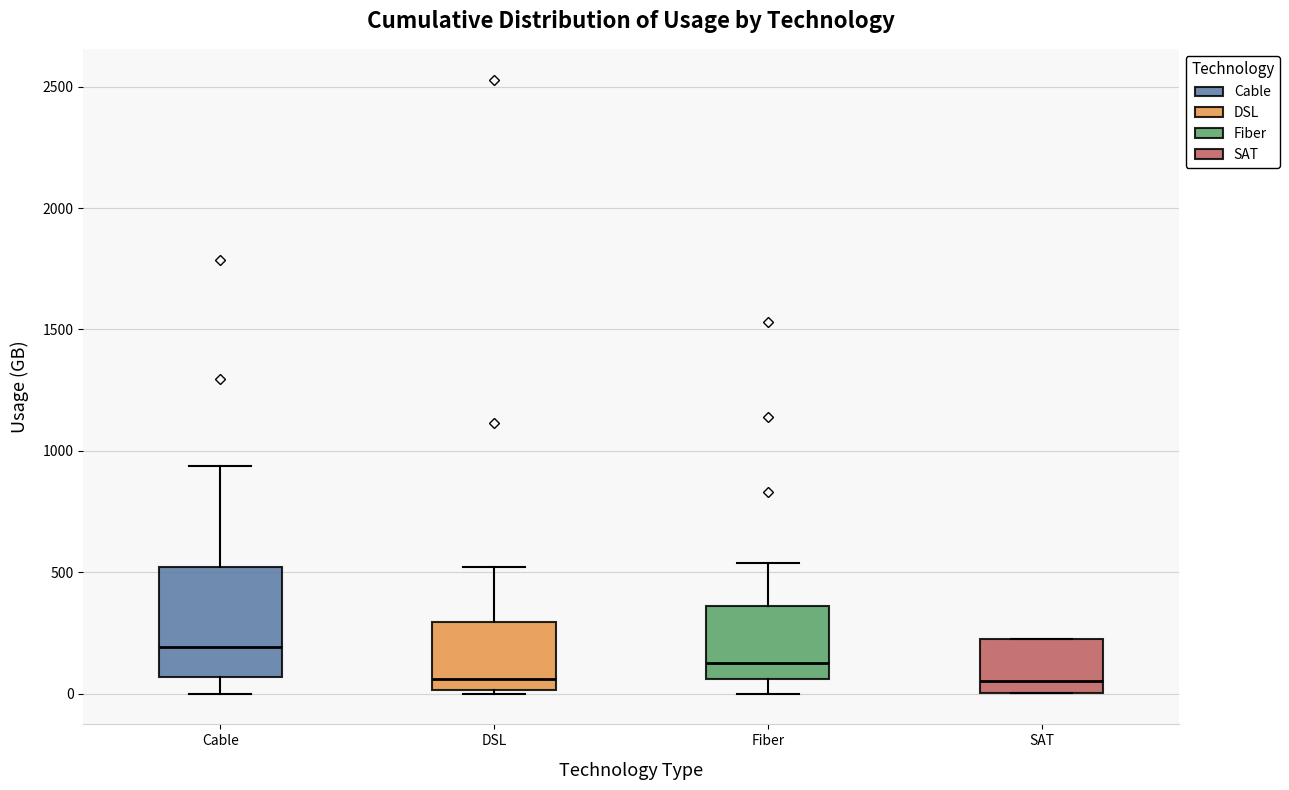

Which box is the tallest, from its lower edge to its upper edge?

Cable